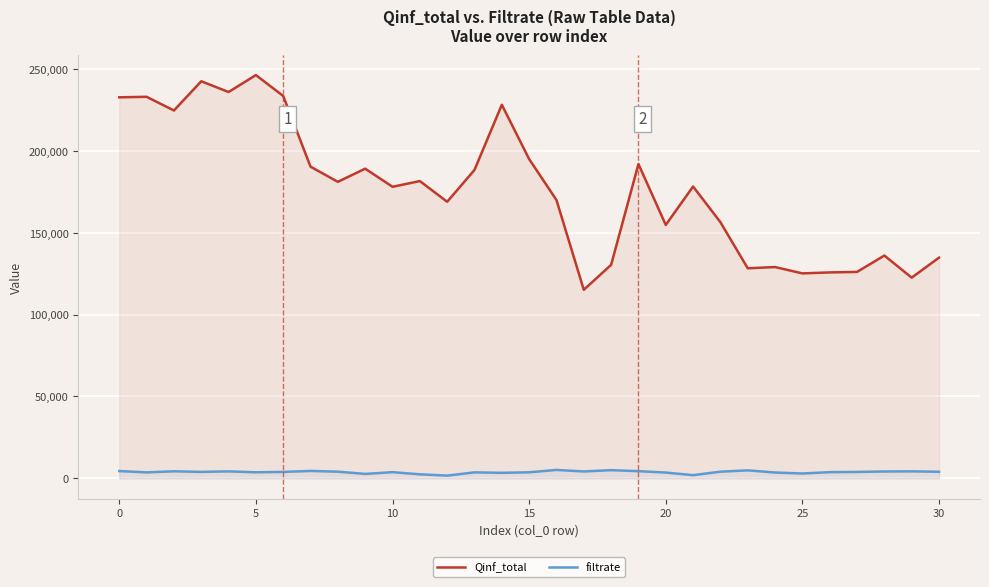

What is the minimum value for Qinf_total?

115190.0